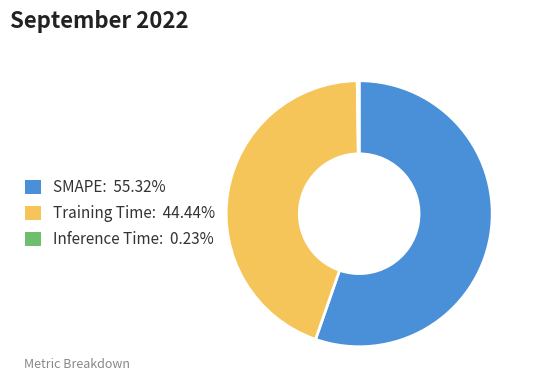

The Training Time slice represents 39% of the pie. True or false?

False